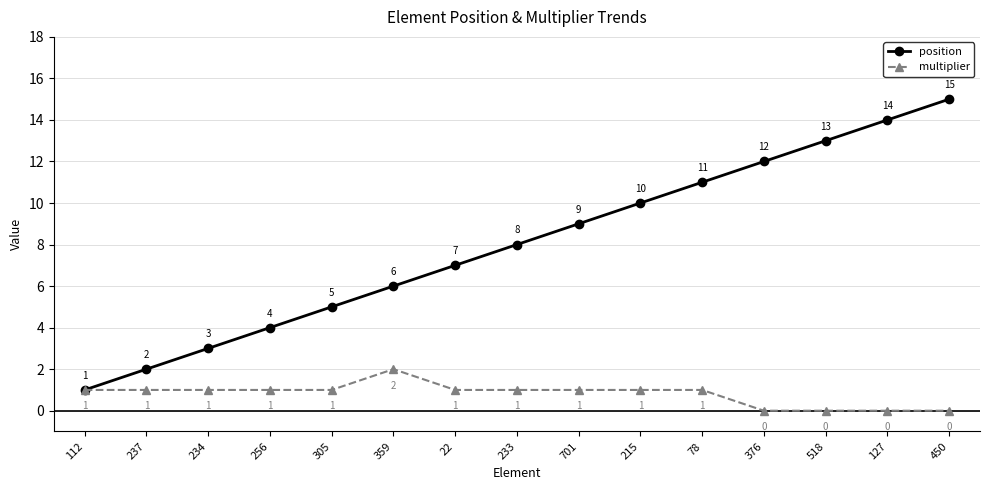

How many multiplier values are between 0 and 1?

14